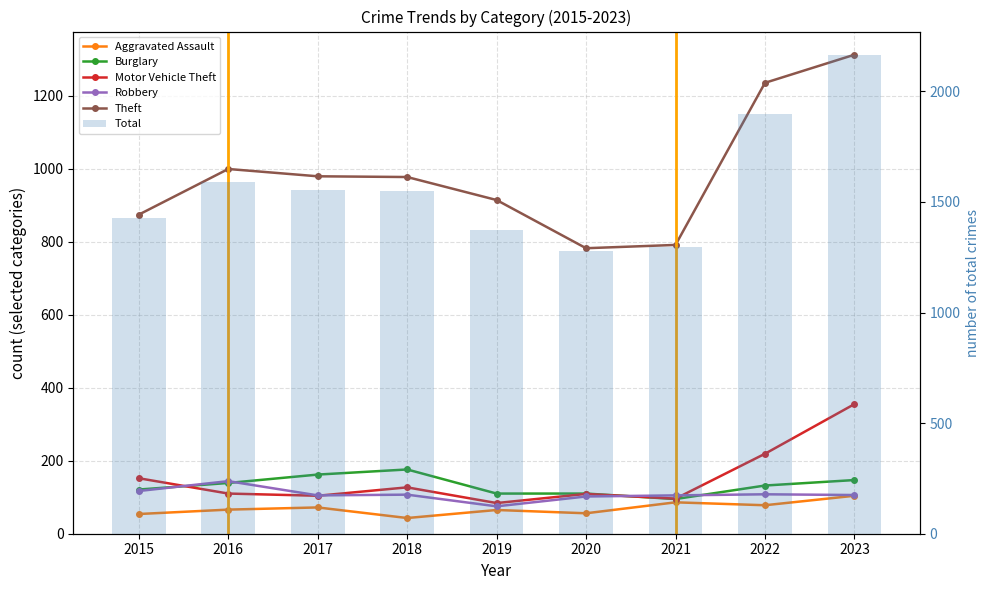

What value does the Aggravated Assault series have at 2020, to the nearest 10?

60